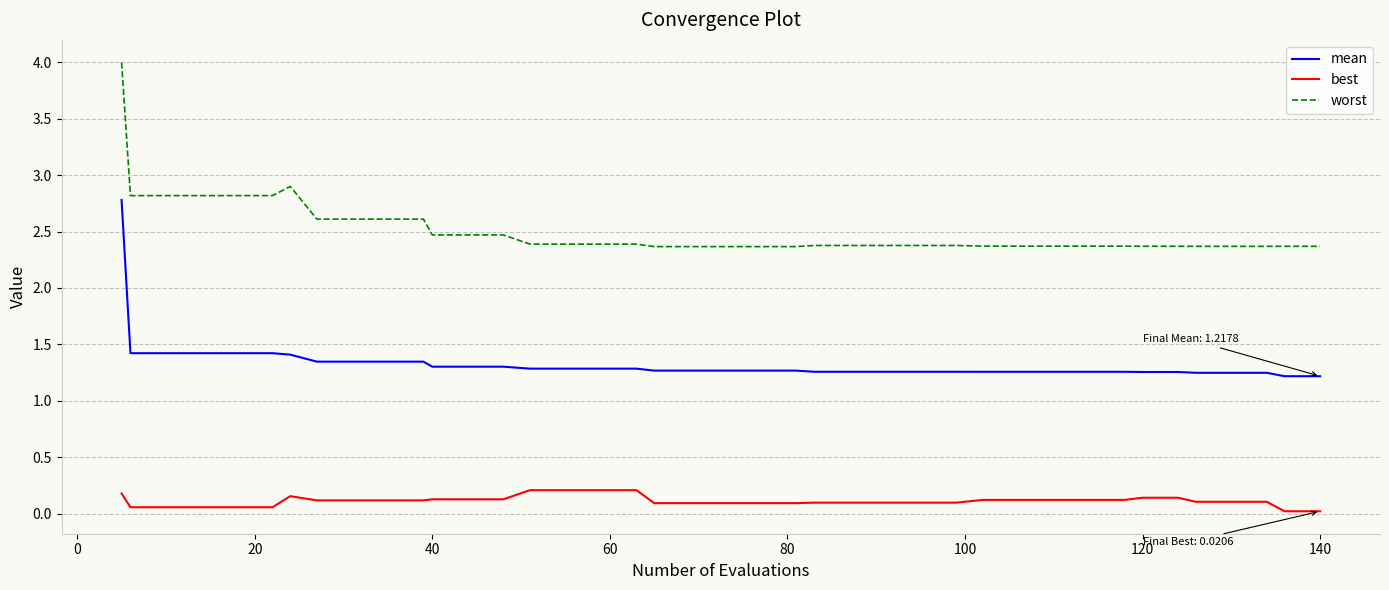

Which series has the largest total across all categories?

worst